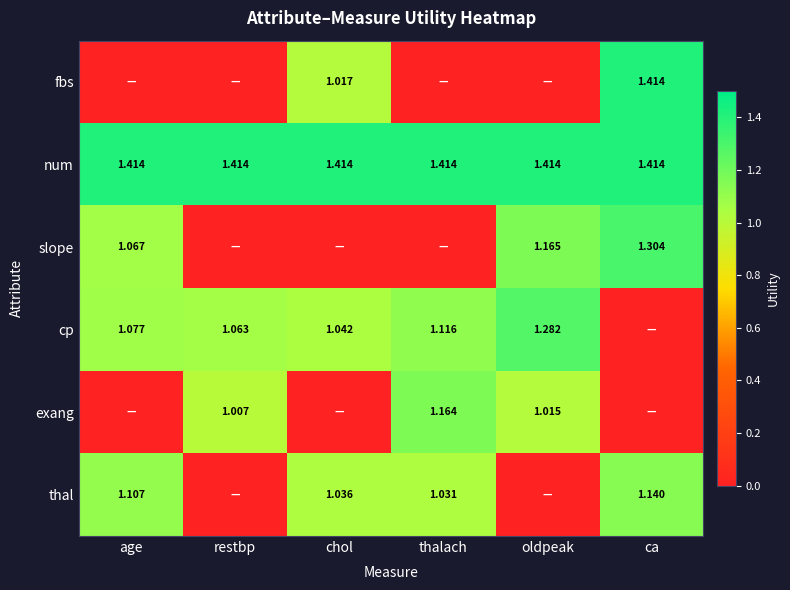

Is the value of thal at ca greater than the value of fbs at chol?

Yes